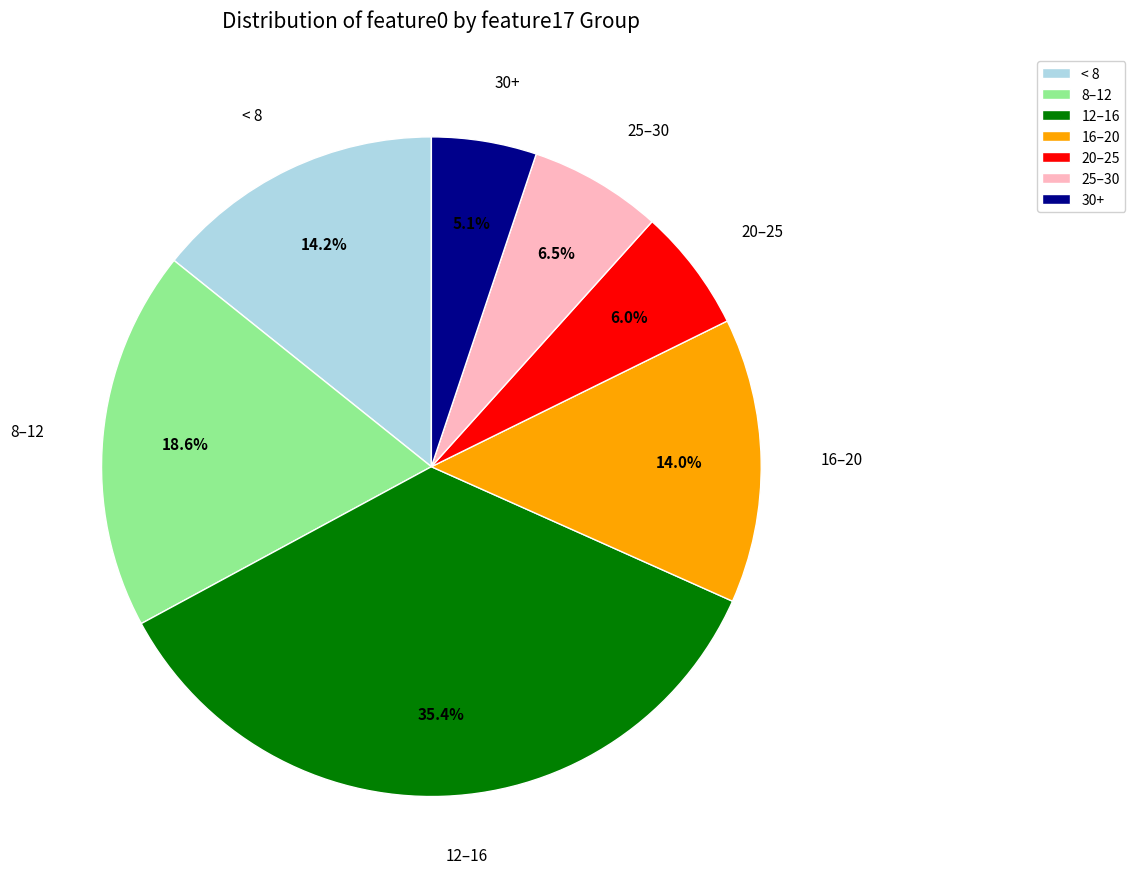

Which slice is the largest?

12–16